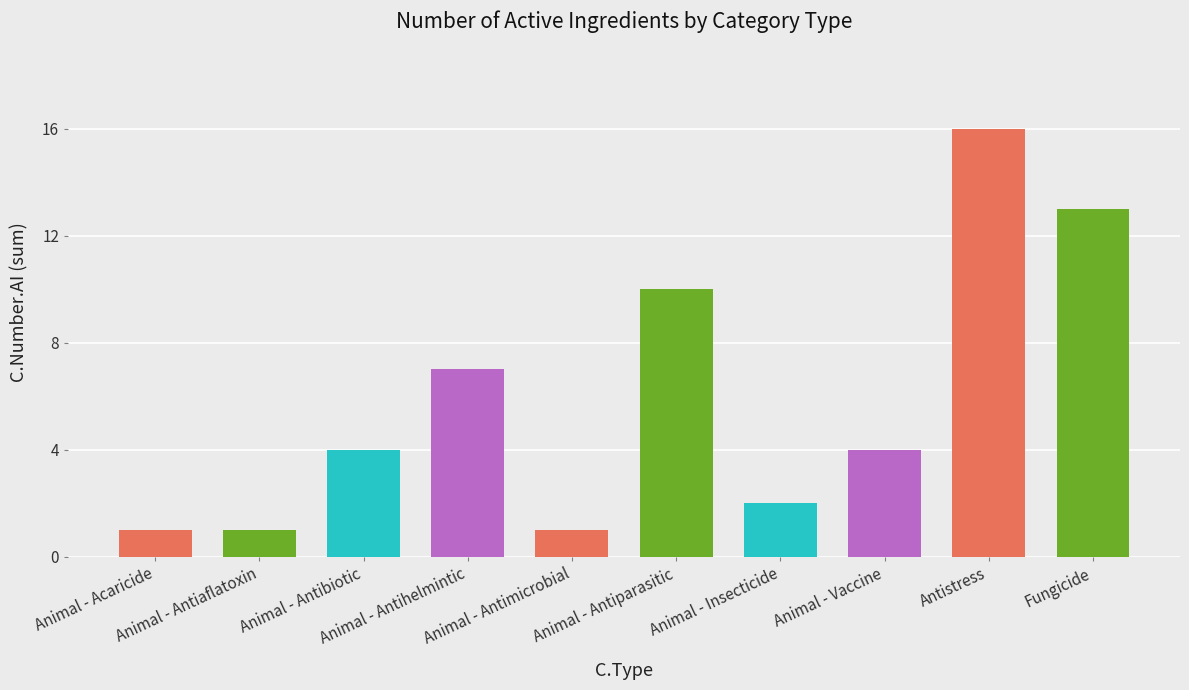

Reading left to right, extract all data points from this chart.

1	1	4	7	1	10	2	4	16	13